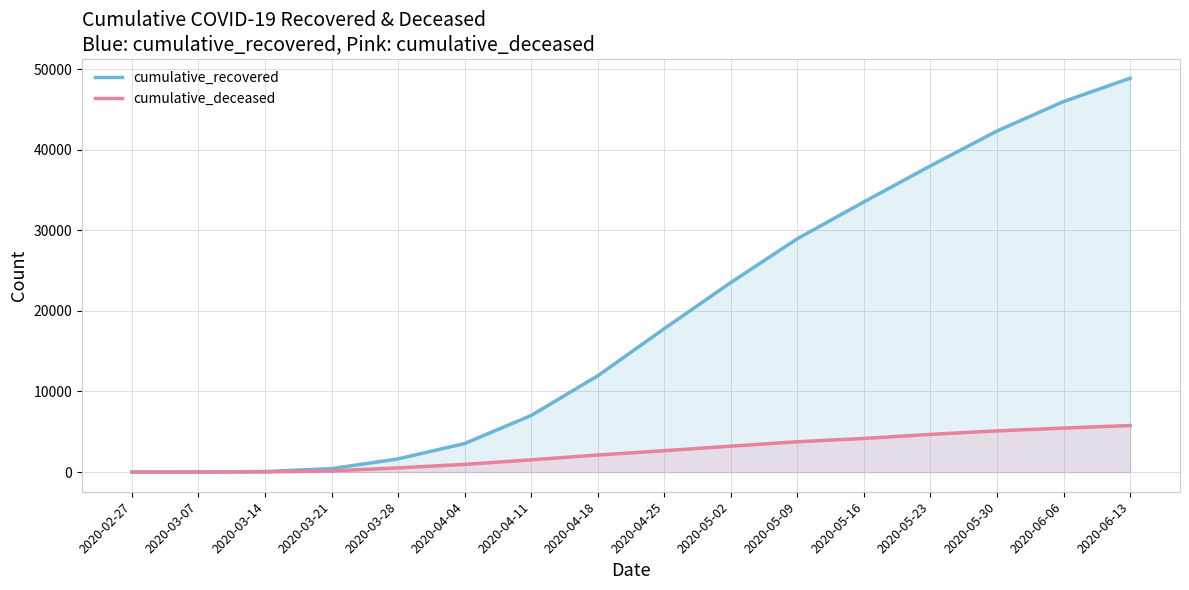

Reading left to right, what are all the values shown in this chart?

cumulative_recovered: 3	10	63	424	1635	3541	7024	11947	17801	23522	28963	33530	38003	42330	45985	48877
cumulative_deceased: 0	1	20	140	517	950	1518	2114	2649	3214	3760	4166	4674	5111	5457	5775